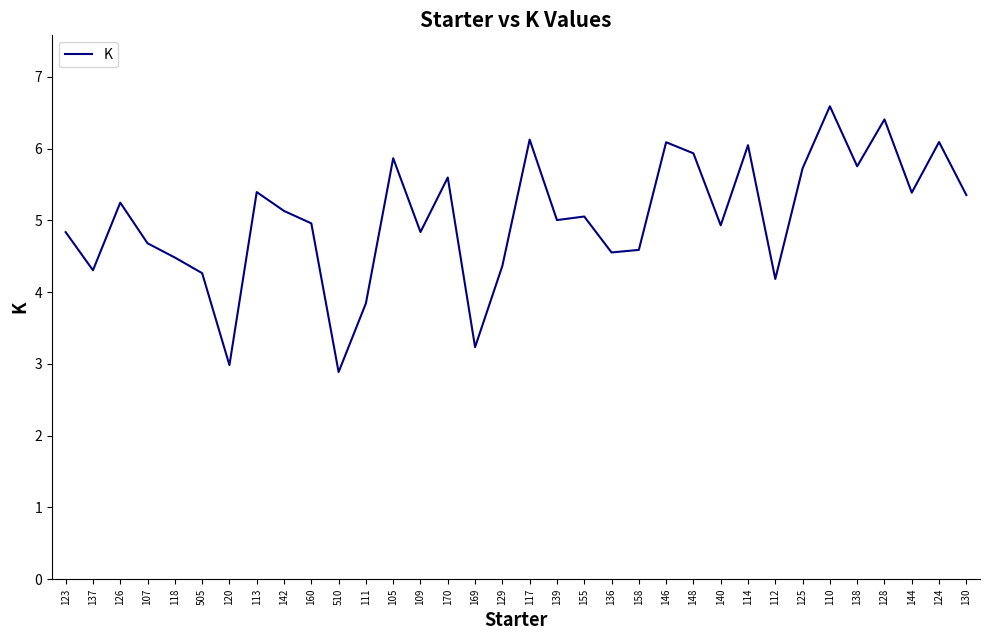

What position from the left is 169?

16